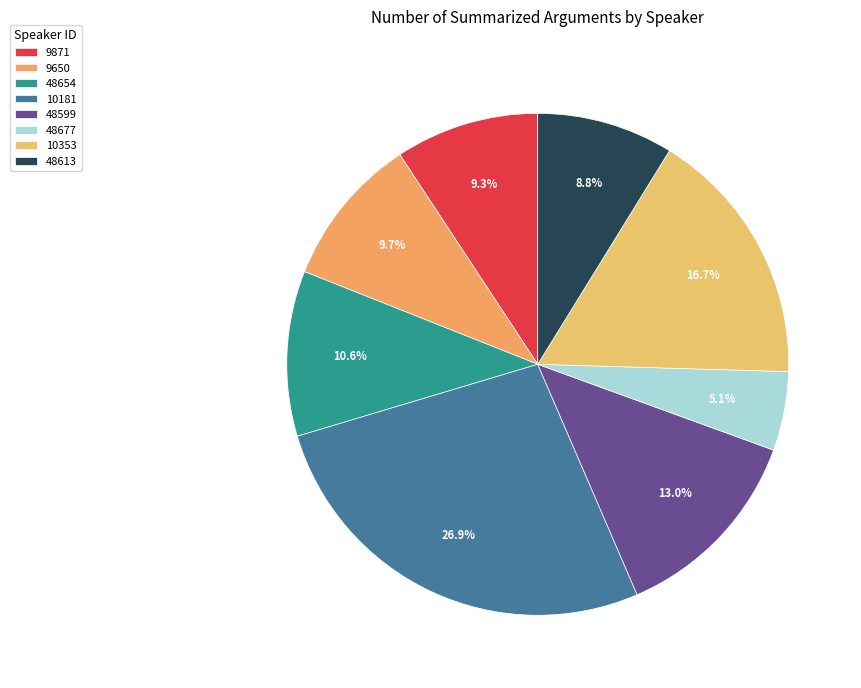

Is it true that 10353 is 26% of the pie?

False